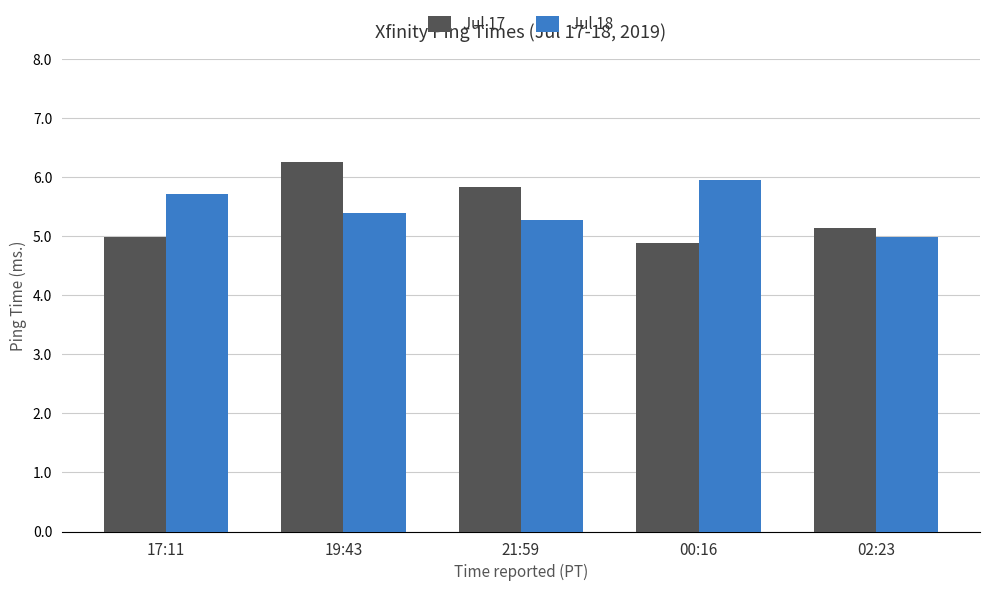

What is the smallest value displayed?

4.9